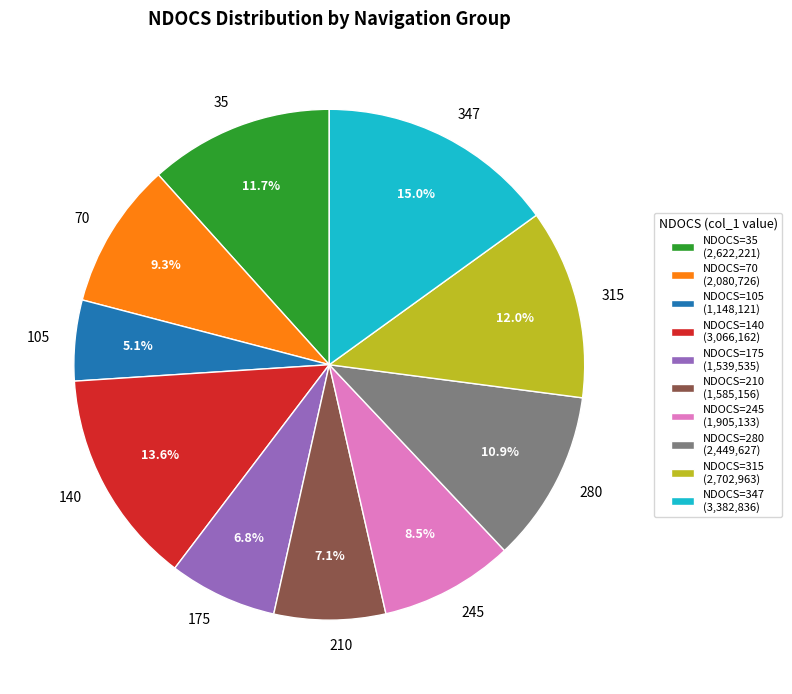

What portion of the pie excludes 210?

92.9%